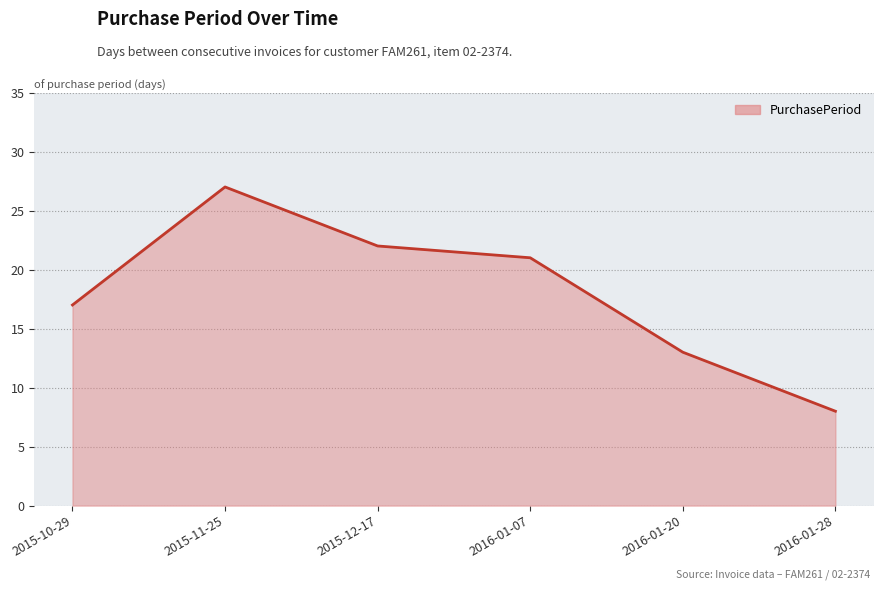

What is the average value?

18